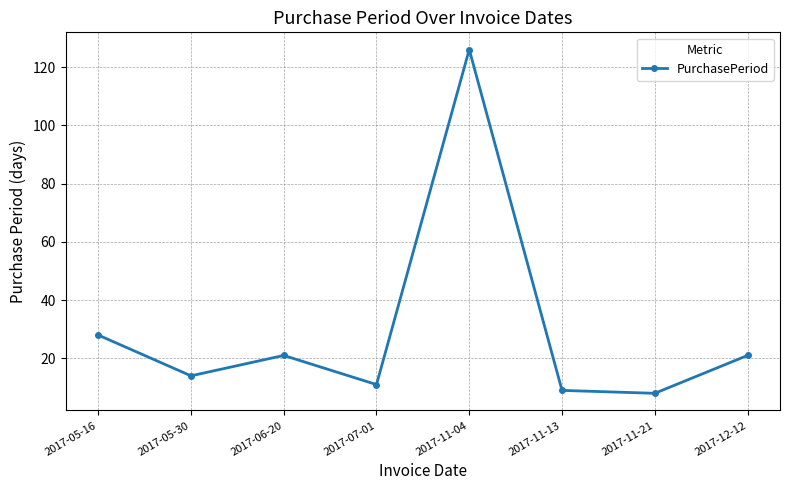

The chart shows a value of 126 at 2017-11-04. True or false?

True